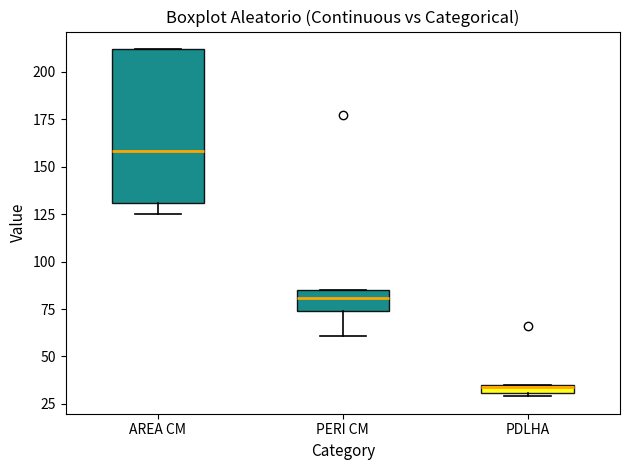

Where is the upper edge of the box for PDLHA on the y-axis? The values are not printed on the chart, so give them approximately, as read against the axis.

35